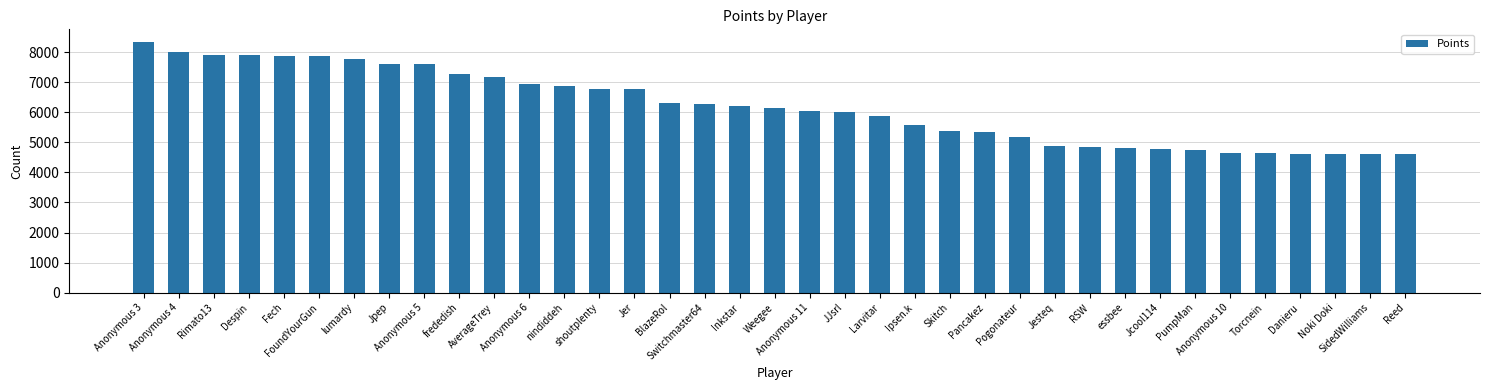

What is the sum of the values at FoundYourGun and AverageTrey?

15038